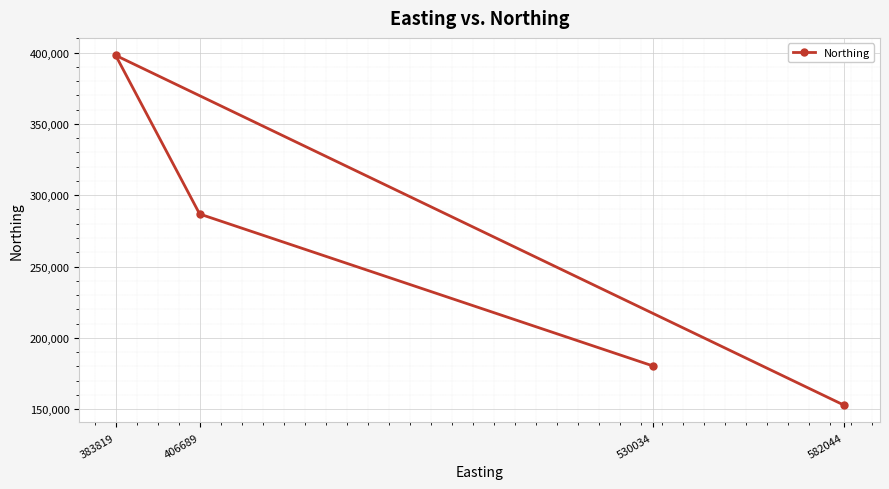

What is the value of the 4th point from the left?

152953